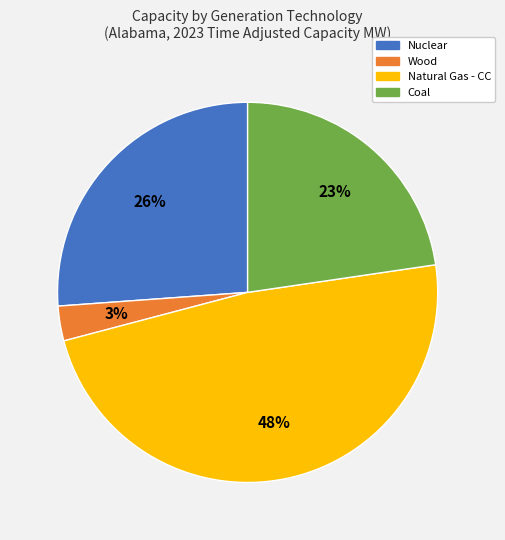

To the nearest percent, what is the combined percentage of Coal and Wood?

26%